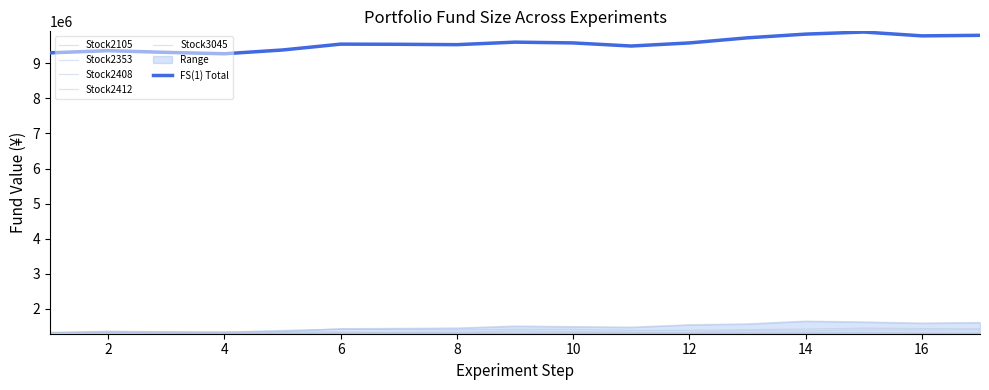

What is the average value of the Stock2412 series?

1306998